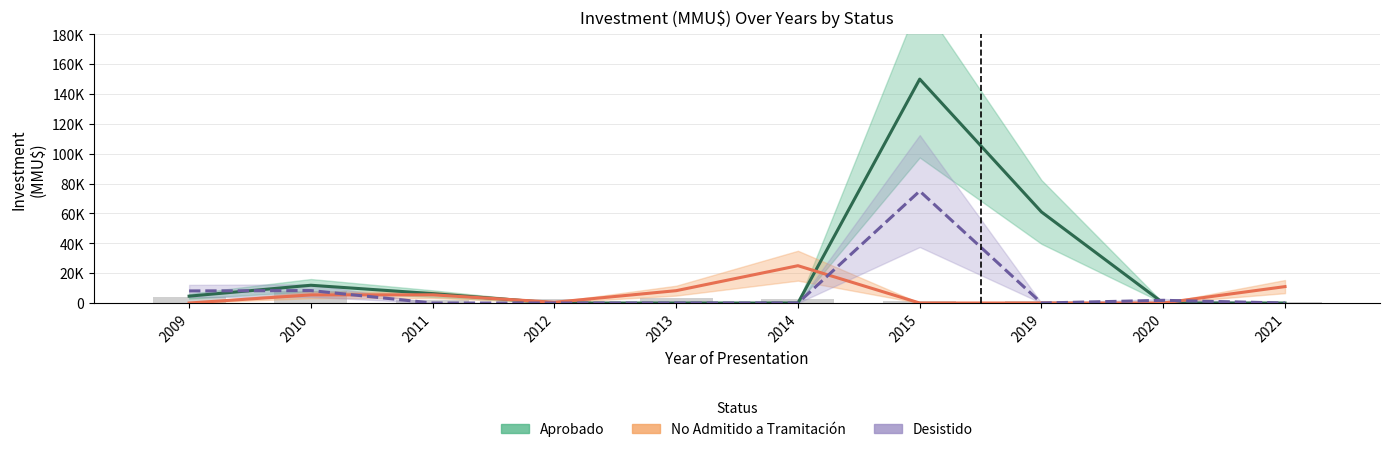

The Desistido series shows -46389 at 2019. True or false?

False